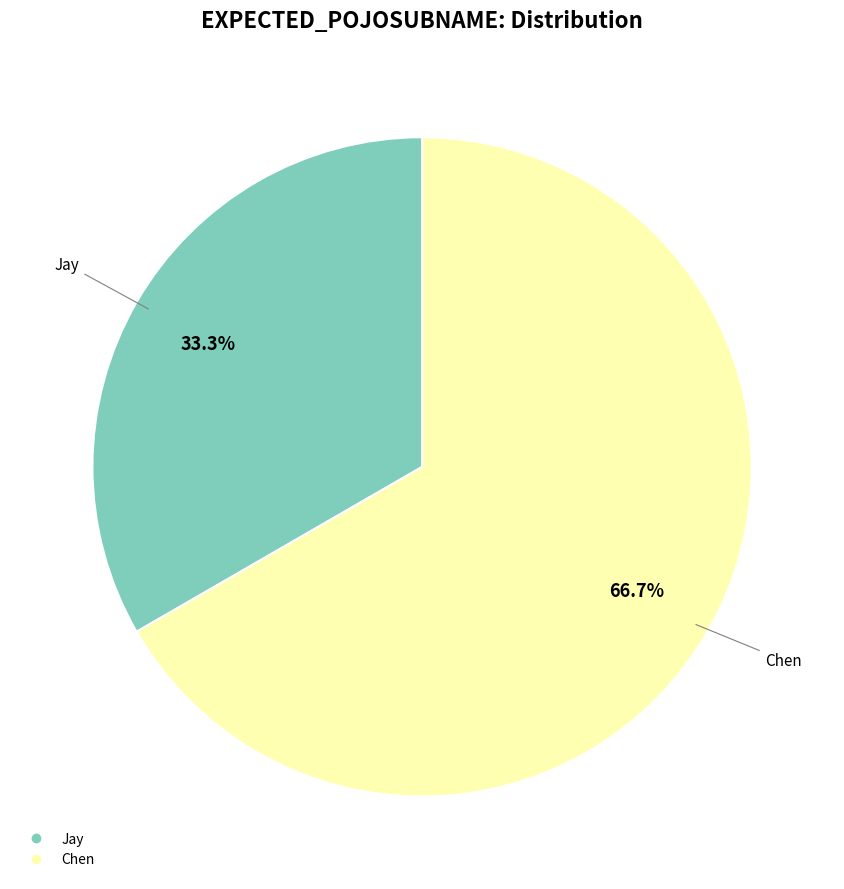

Count the number of slices in the pie.

2